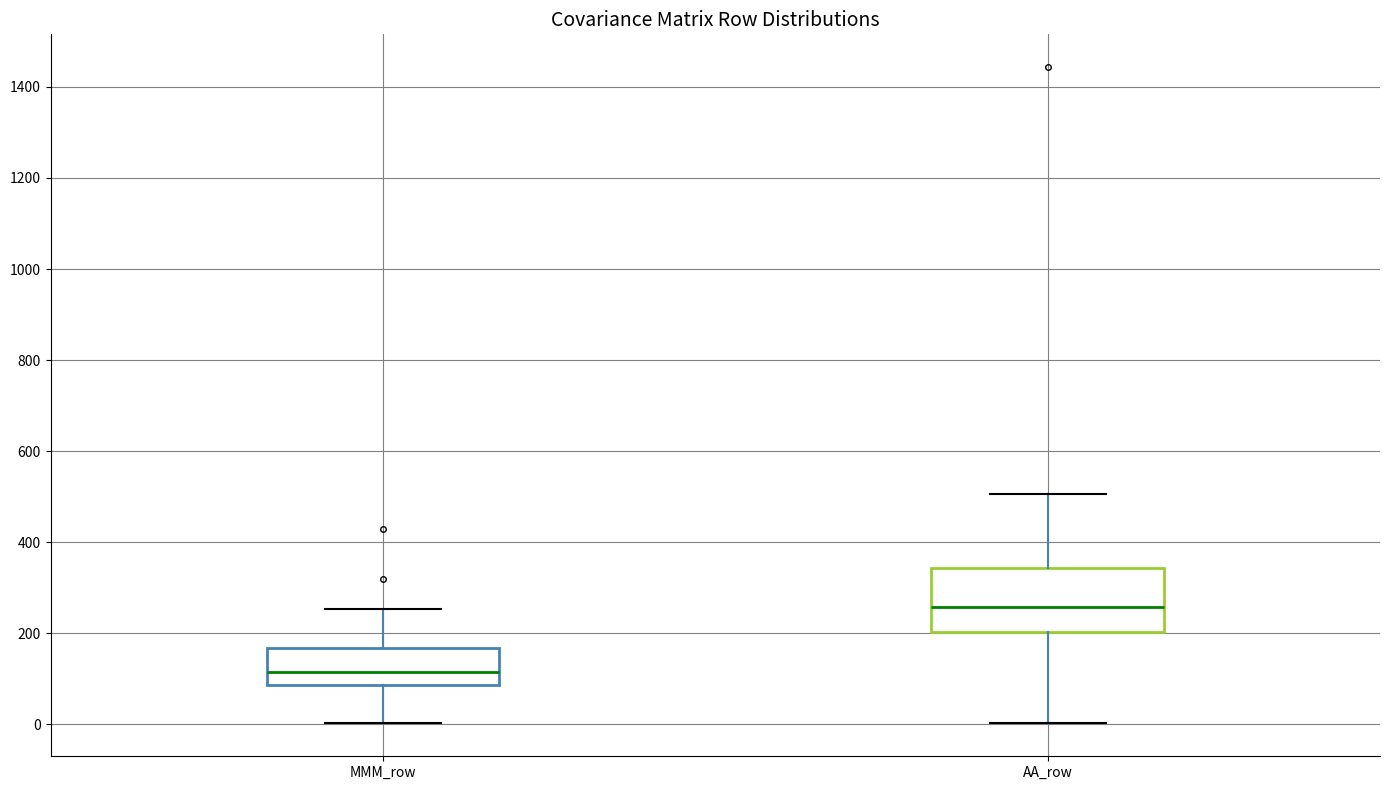

Which box's median line is the highest?

AA_row